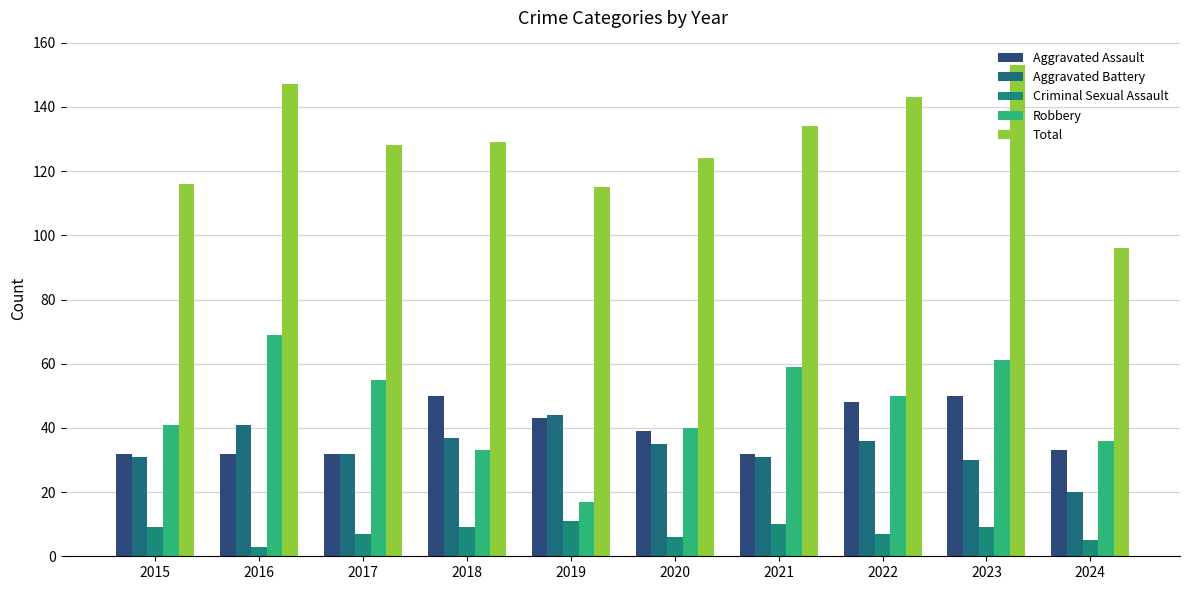

Which label corresponds to the smallest value in the chart?

2016